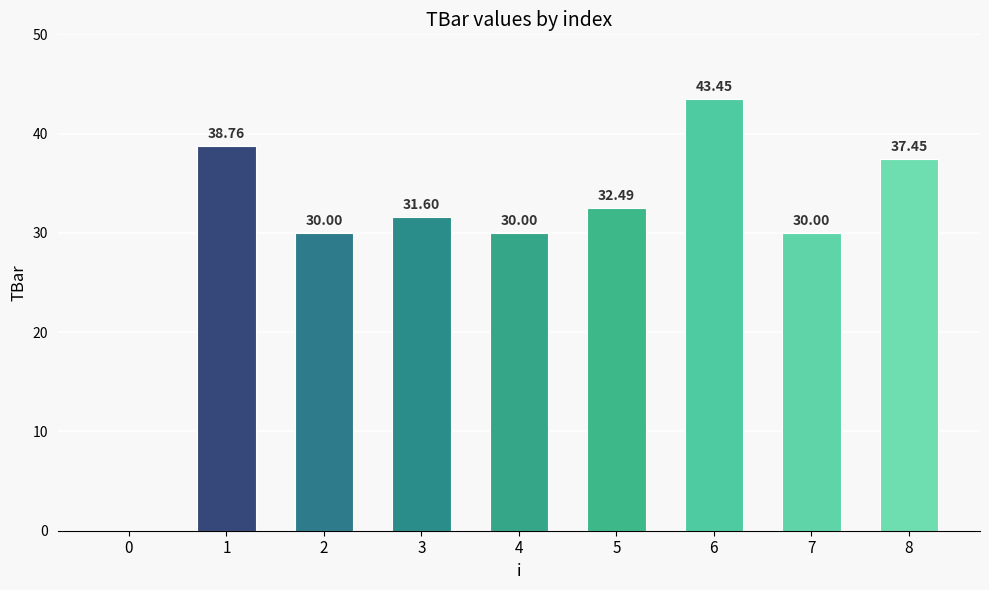

What is the maximum value shown in the chart?

43.4